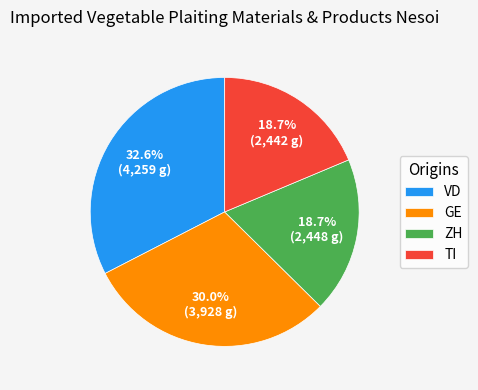

Is there any slice that represents more than half of the pie?

No